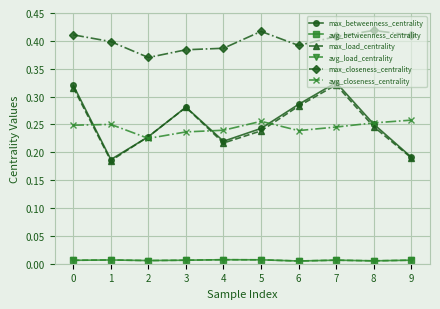

Is this an area chart (filled region under the line)?

No